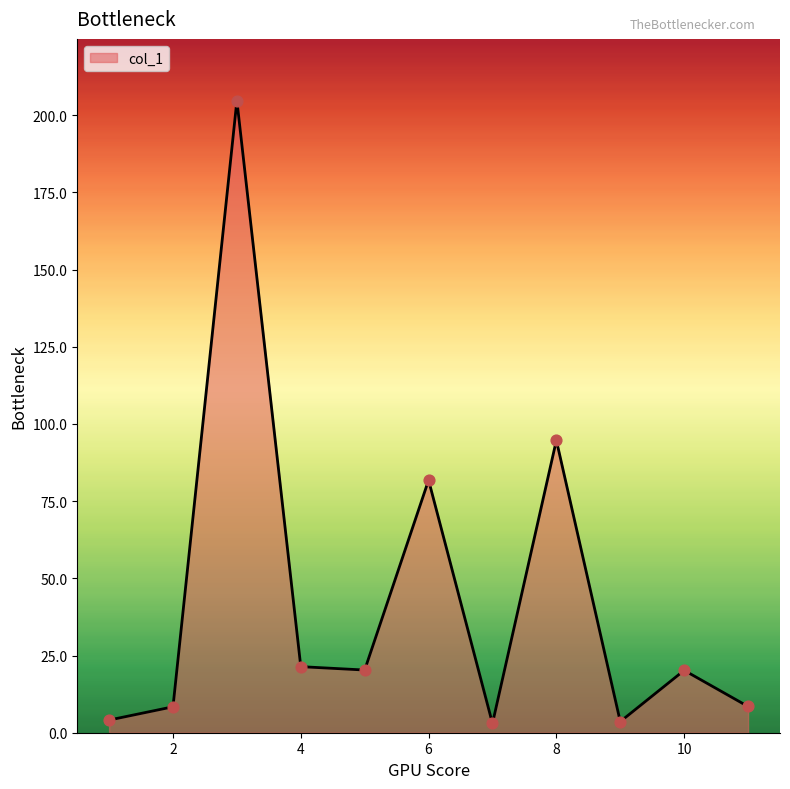

What is the maximum value shown in the chart?

204.7